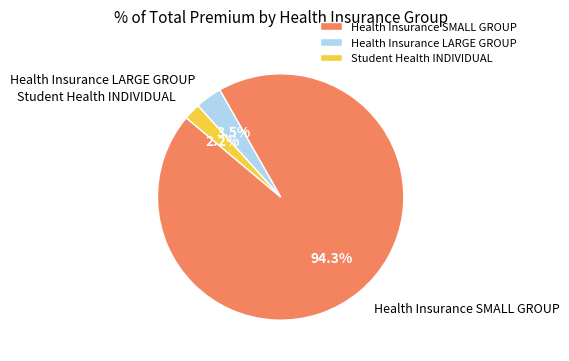

Does any single category account for the majority?

Yes